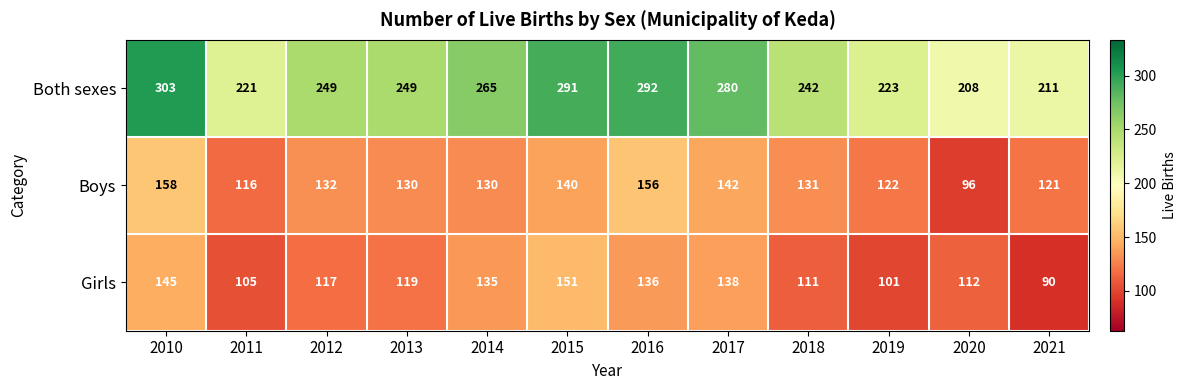

What value does the Boys series have at 2011, to the nearest 10?

120